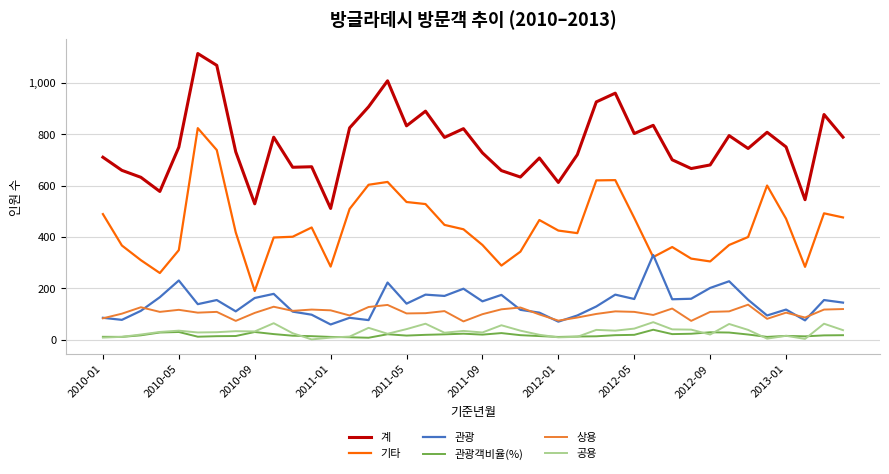

True or false: 상용 and 계 intersect in this chart.

False